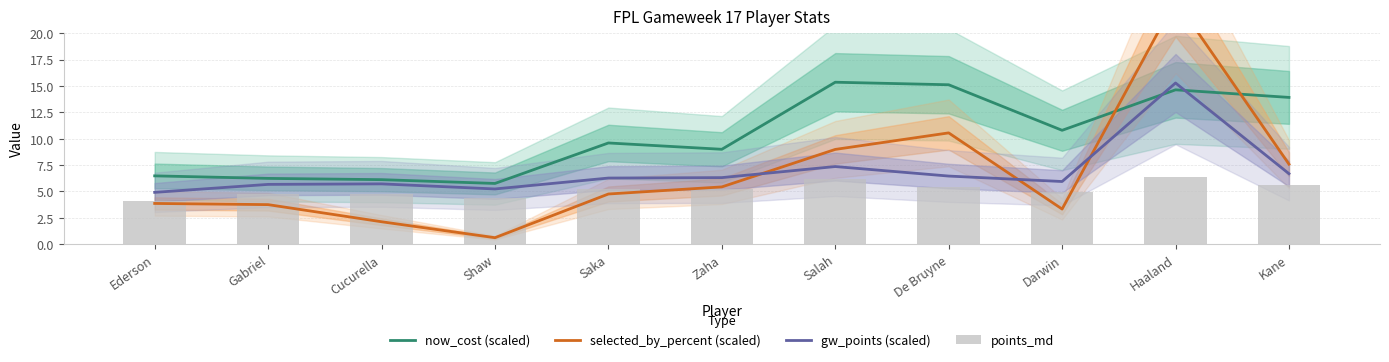

Is it true that gw_points (scaled) equals 6.3 at Zaha?

True